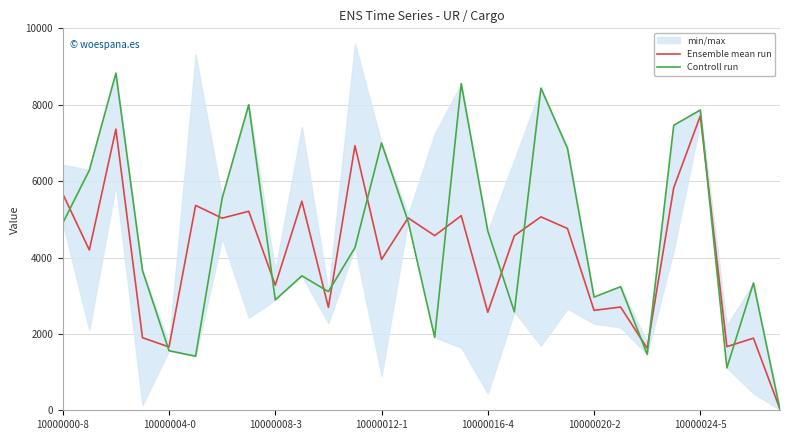

Which series ends up on top after the final intersection of Ensemble mean run and Controll run?

Ensemble mean run